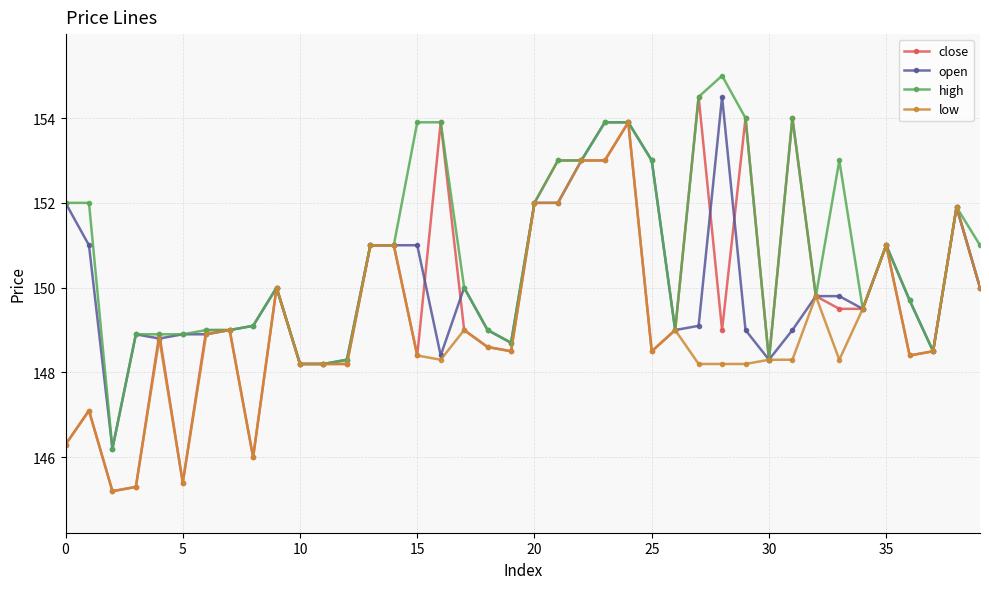

True or false: close has more than 1 interior local peaks.

True